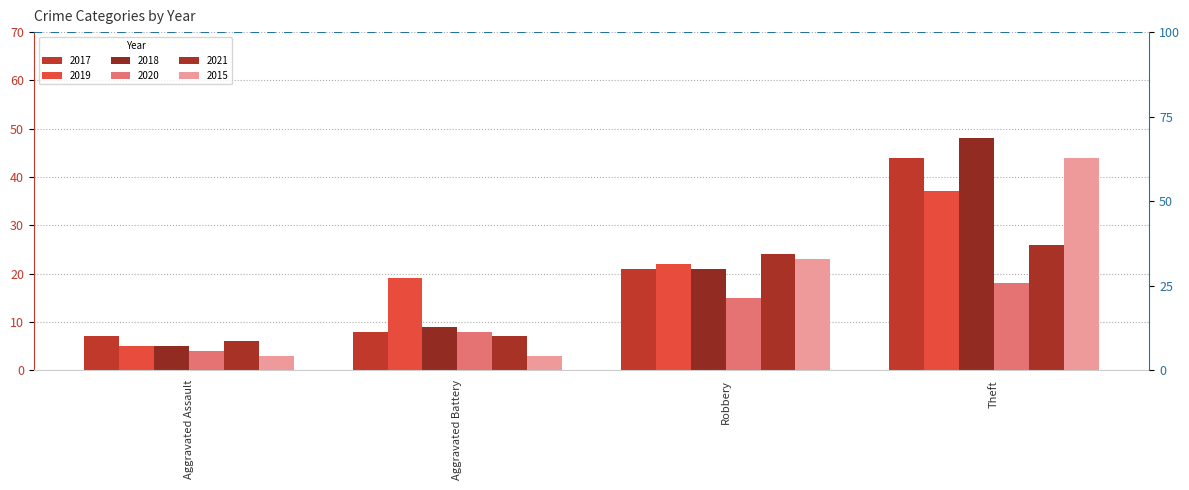

What is the label of the 1st bar from the left?

Aggravated Assault